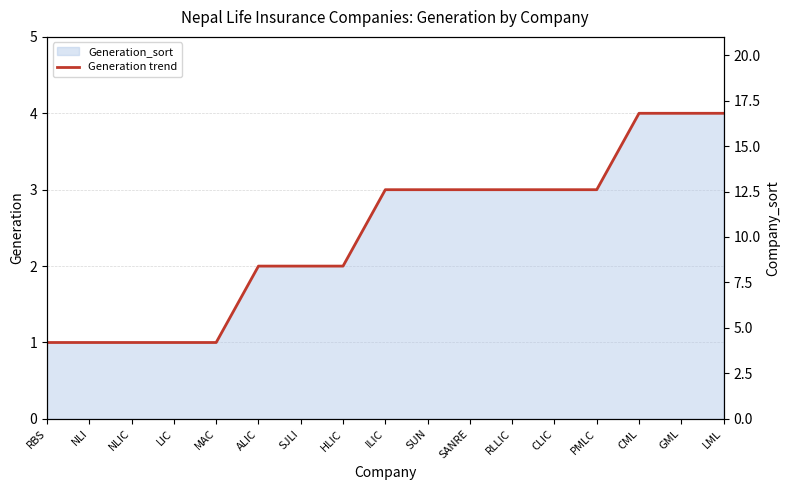

How many lines are shown in the chart?

1